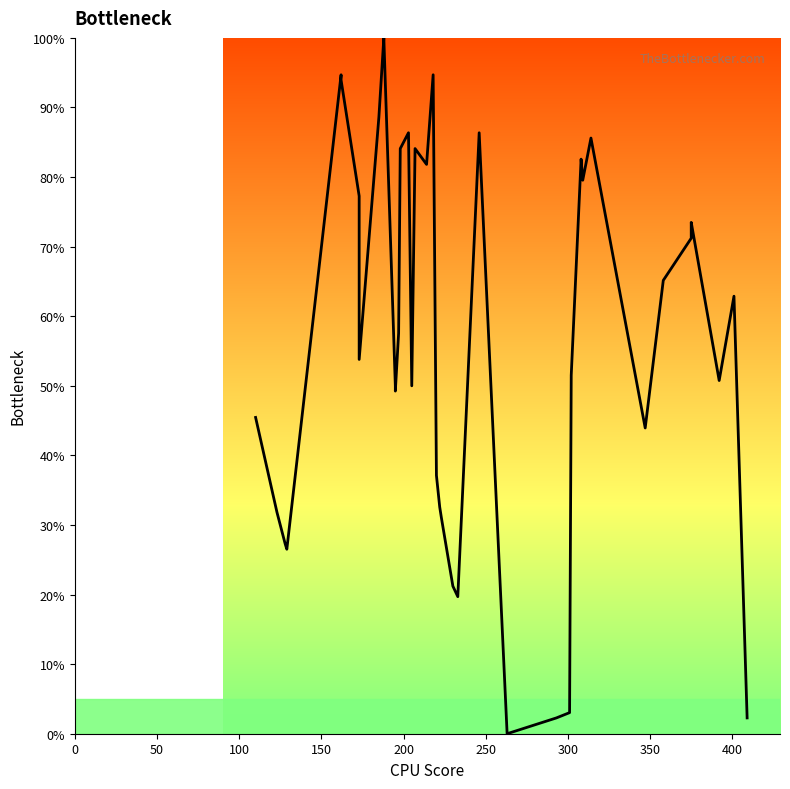

How many values are below 57?

20